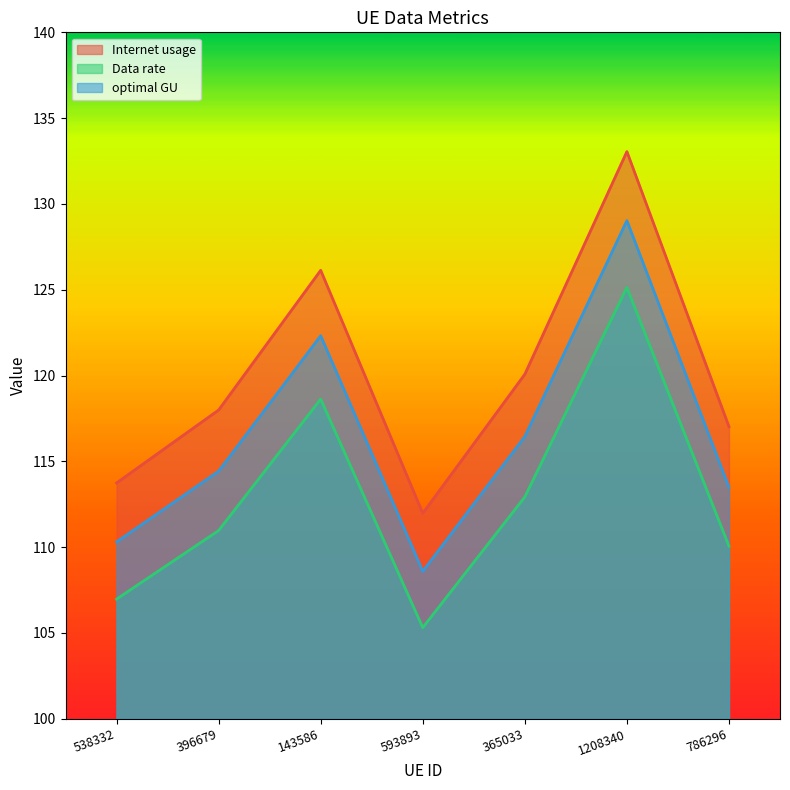

At which category does optimal GU reach its first local valley?

593893